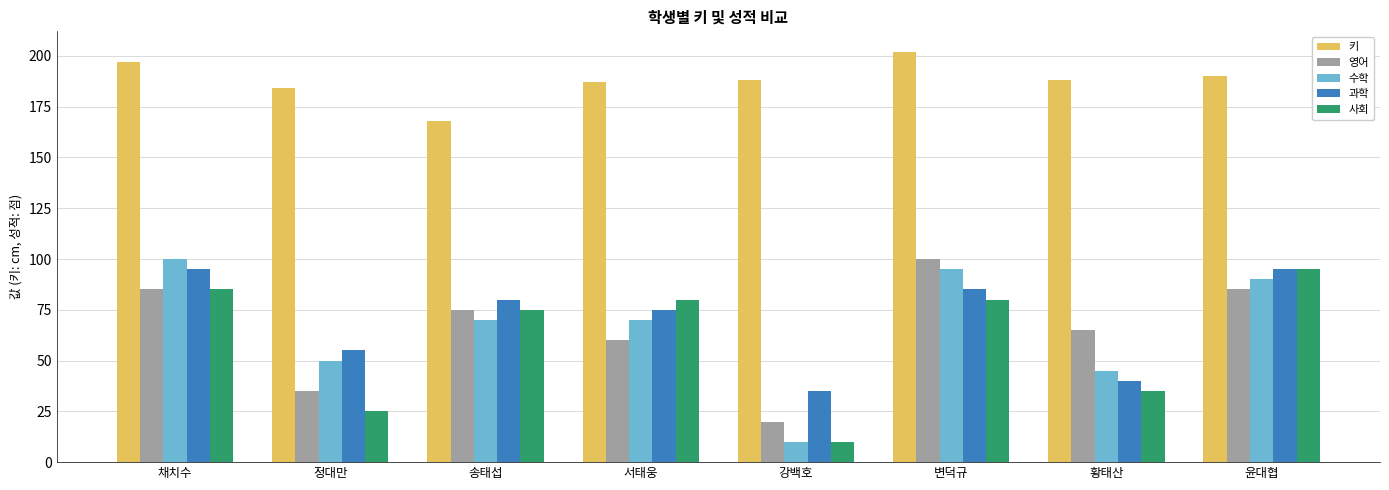

What is the value of the 과학 bar at the 3rd from the left?

80